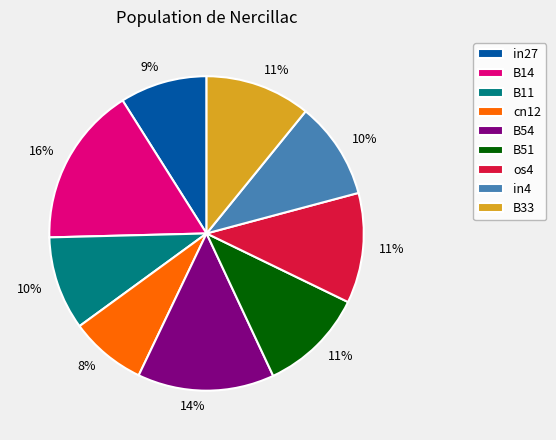

Does in27 account for over 50% of the chart?

No